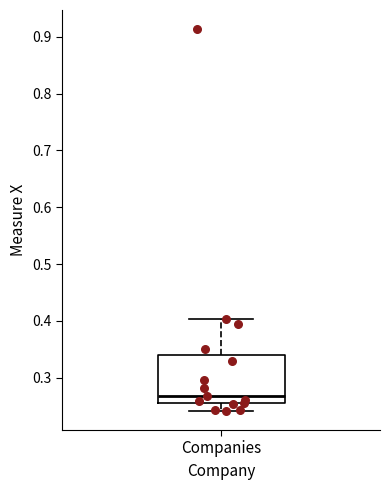

Read this box plot against the y-axis: the position of the median line, the range covered by the box, and the ends of both whiskers. The values are not printed on the chart, so give them approximately, as read against the axis.

median 0.27, box 0.25 to 0.34, whiskers 0.24 to 0.40